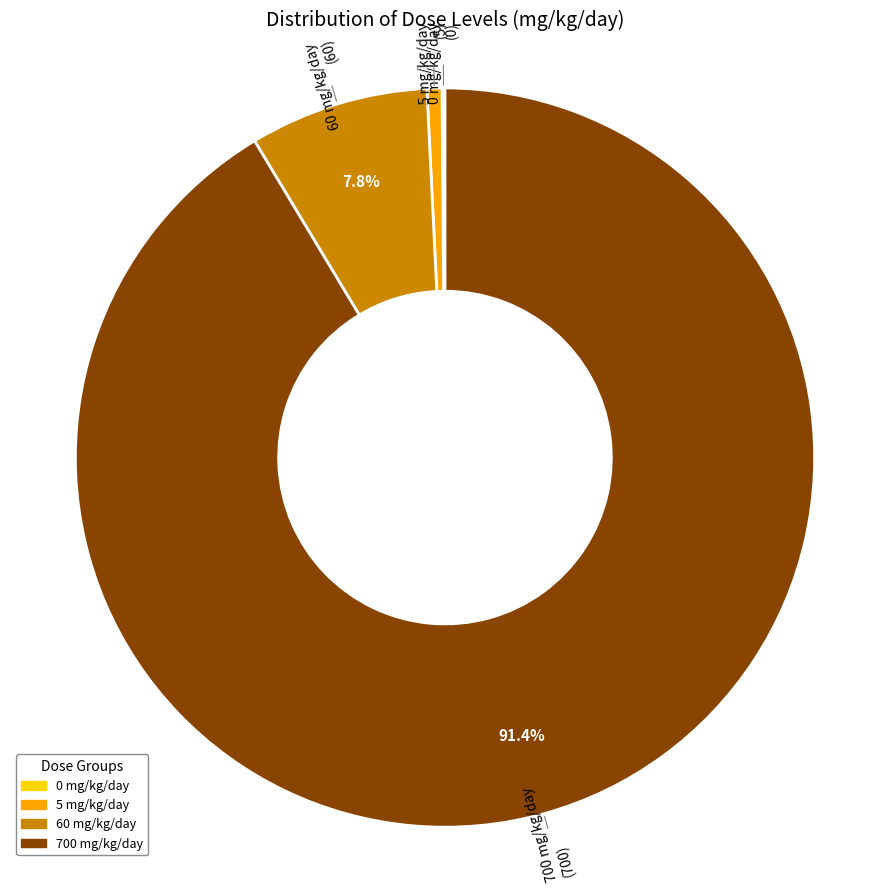

What is the change in value from 5 mg/kg/day to 60 mg/kg/day?

+55